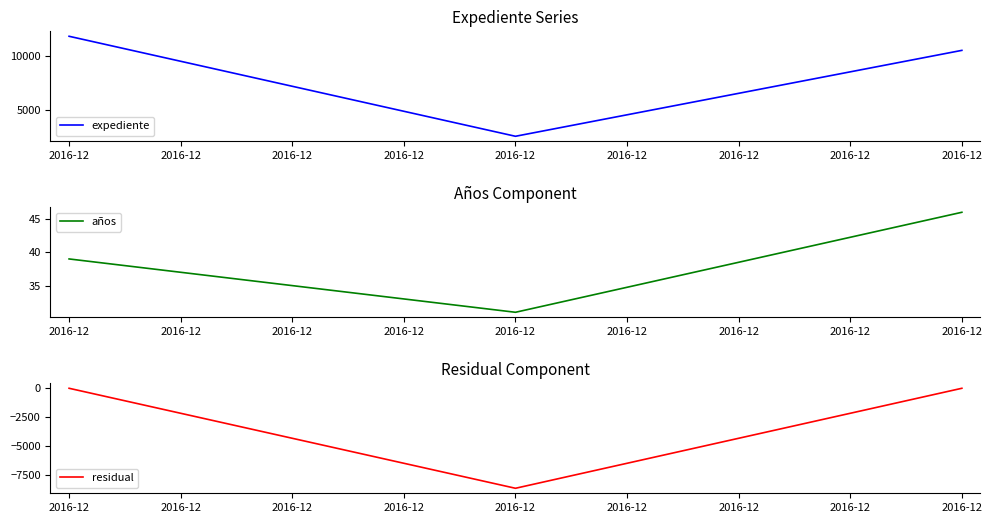

The value of residual at 2016-12 is 0.0. True or false?

True